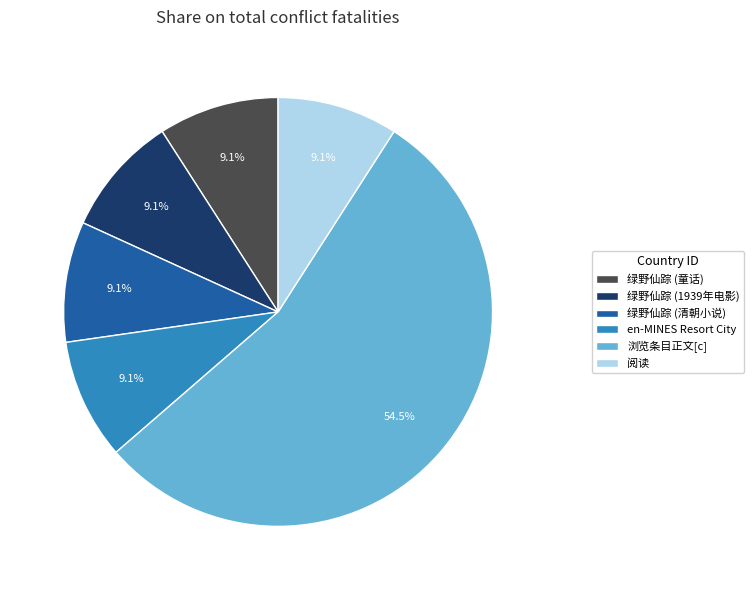

Combined, do 绿野仙踪 (童话) and 浏览条目正文[c] account for over 50%?

Yes